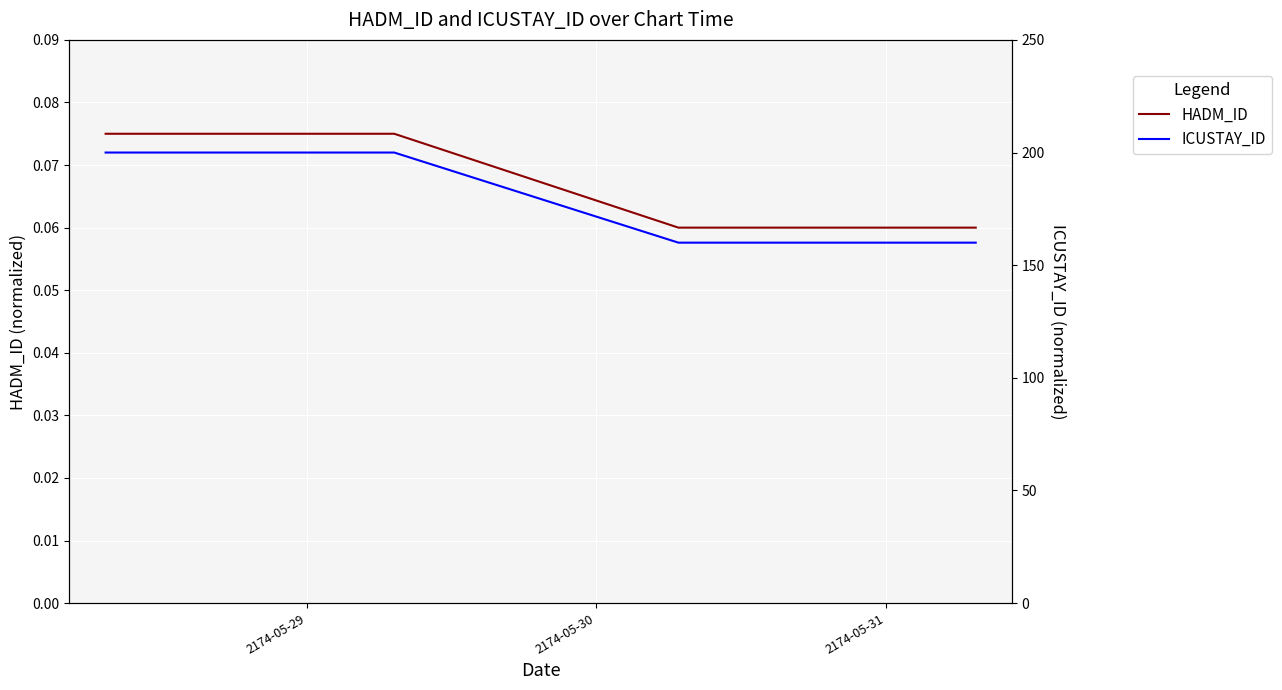

True or false: ICUSTAY_ID has more than 0 interior local peaks.

False